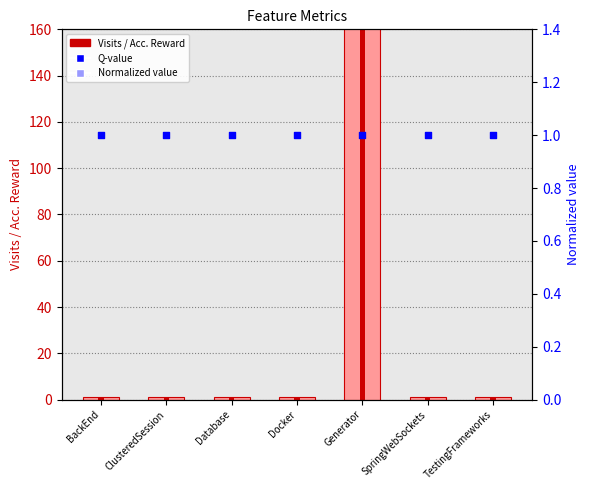

Which series reaches the minimum Y coordinate?

Visits